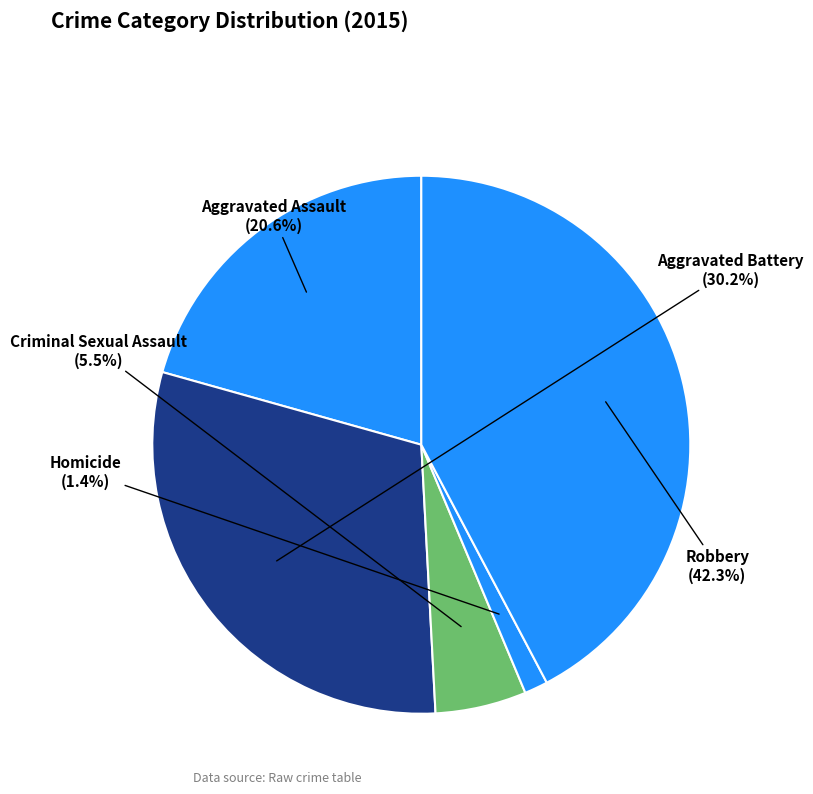

Rank the categories by value from highest to lowest.

Robbery, Aggravated Battery, Aggravated Assault, Criminal Sexual Assault, Homicide